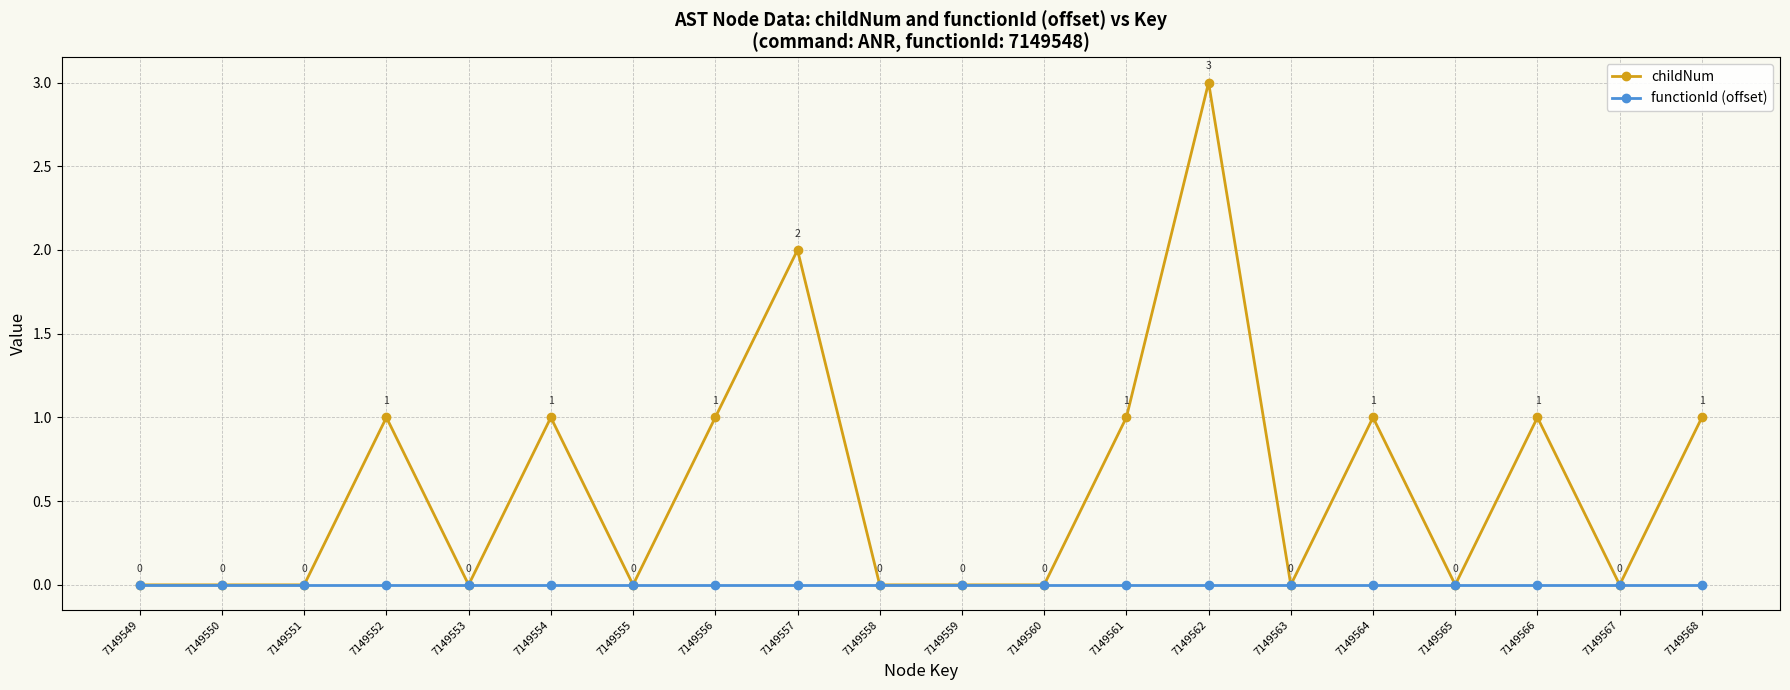

Reading left to right, transcribe all the data shown in this chart.

childNum: 0	0	0	1	0	1	0	1	2	0	0	0	1	3	0	1	0	1	0	1
functionId (offset): 0	0	0	0	0	0	0	0	0	0	0	0	0	0	0	0	0	0	0	0